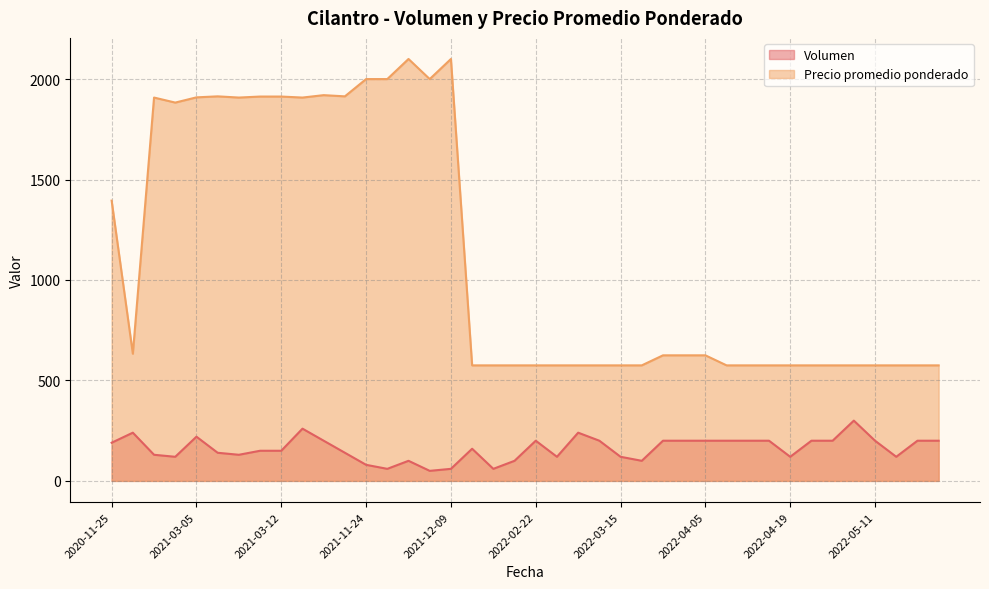

Which has a higher value, 2022-03-24 or 2021-03-08?

2021-03-08